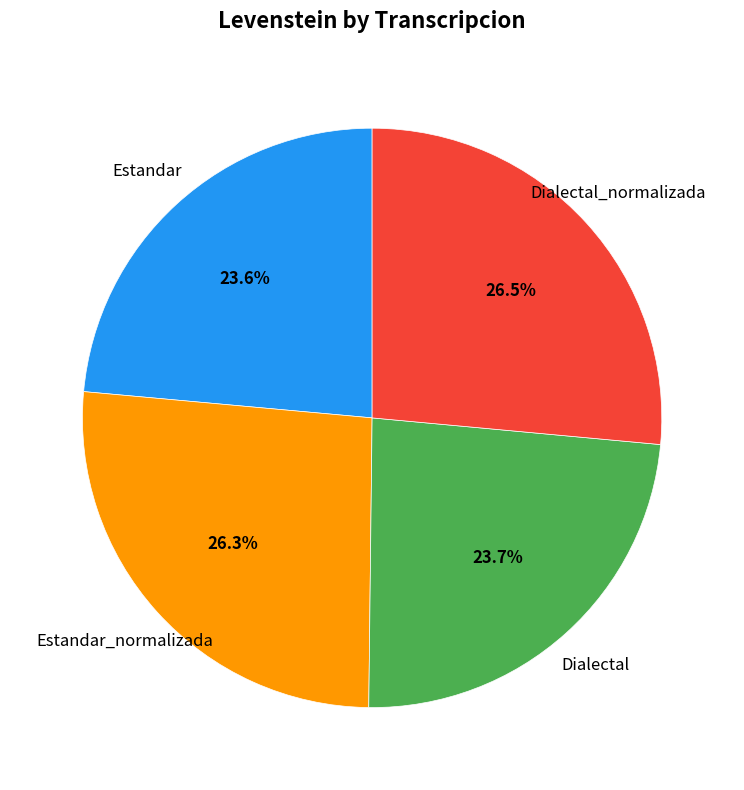

How many segments does this pie chart have?

4